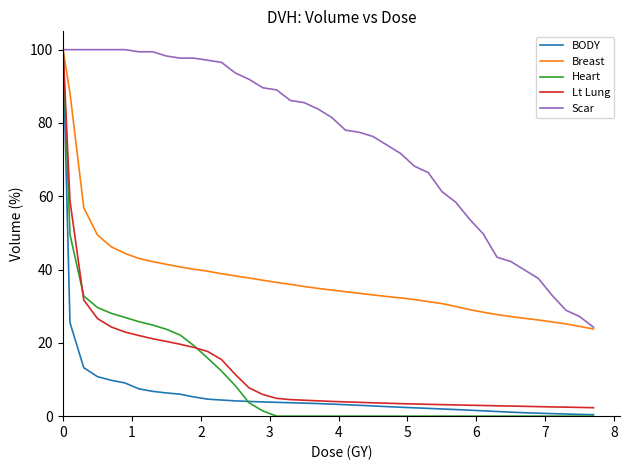

What are all the series names shown in the legend?

BODY, Breast, Heart, Lt Lung, Scar